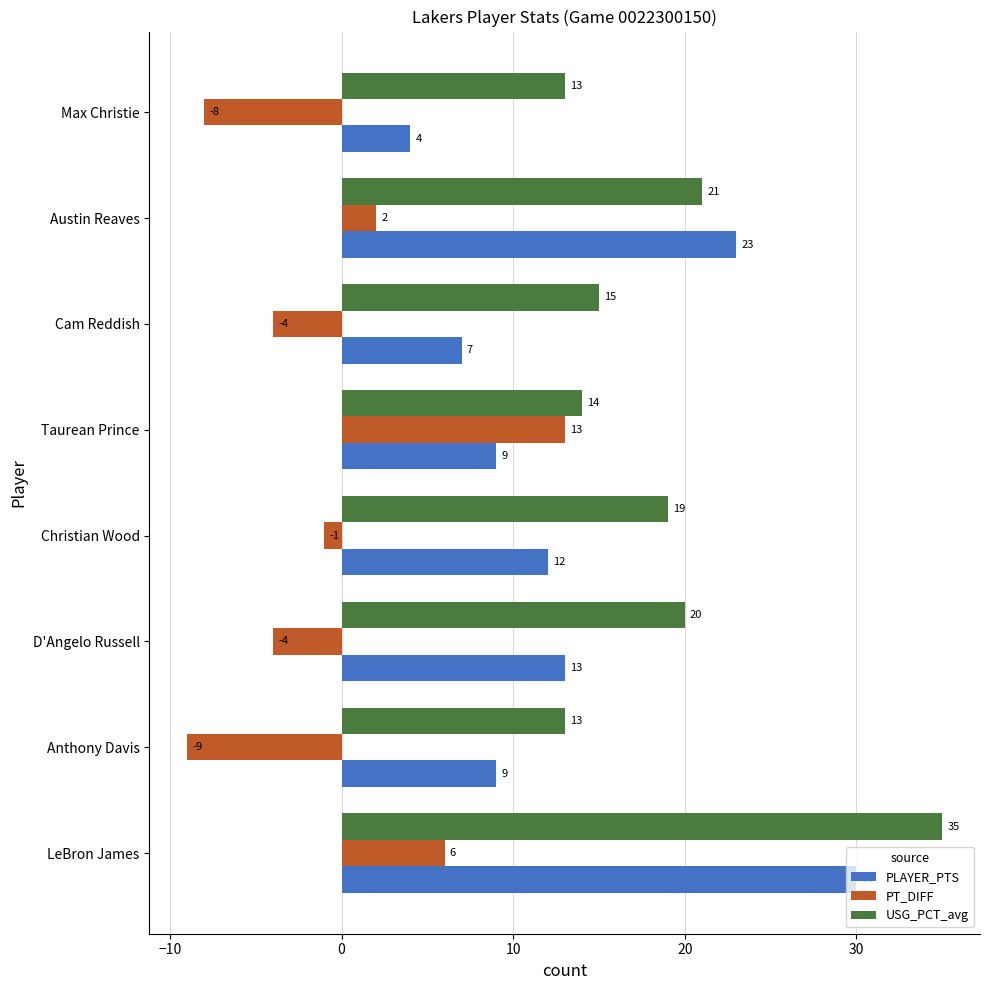

Which series has the widest spread of values?

PLAYER_PTS